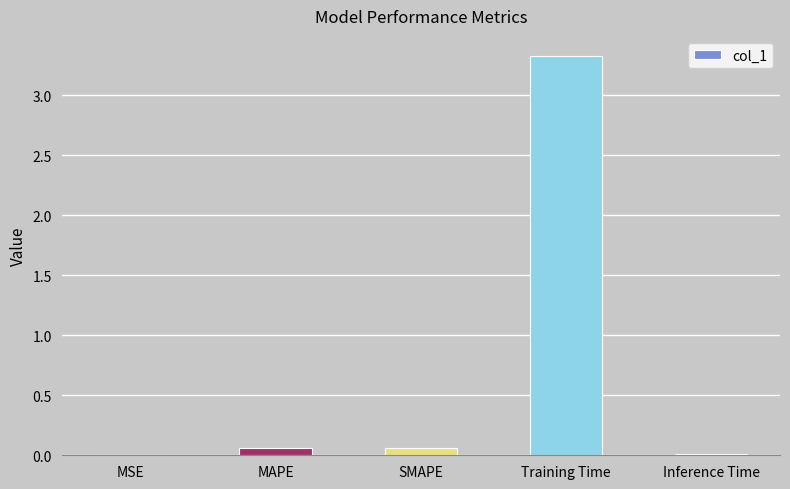

What is the sum of all values?

3.5